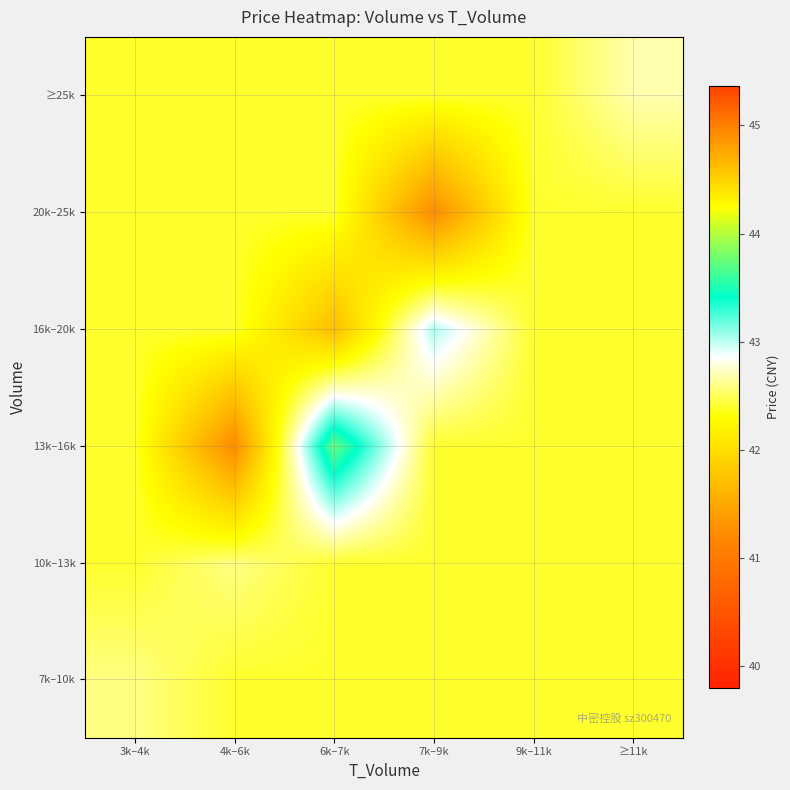

Reading right to left, extract all data points from this chart.

7k–10k: ≥11k=42.4	9k–11k=42.4	7k–9k=42.4	6k–7k=42.4	4k–6k=42.4	3k–4k=42.6
10k–13k: ≥11k=42.4	9k–11k=42.4	7k–9k=42.4	6k–7k=42.4	4k–6k=42.6	3k–4k=42.4
13k–16k: ≥11k=42.4	9k–11k=42.4	7k–9k=42.4	6k–7k=43.7	4k–6k=41.2	3k–4k=42.4
16k–20k: ≥11k=42.4	9k–11k=42.4	7k–9k=43.0	6k–7k=41.7	4k–6k=42.4	3k–4k=42.4
20k–25k: ≥11k=42.4	9k–11k=42.4	7k–9k=41.2	6k–7k=42.4	4k–6k=42.4	3k–4k=42.4
≥25k: ≥11k=42.7	9k–11k=42.4	7k–9k=42.4	6k–7k=42.4	4k–6k=42.4	3k–4k=42.4